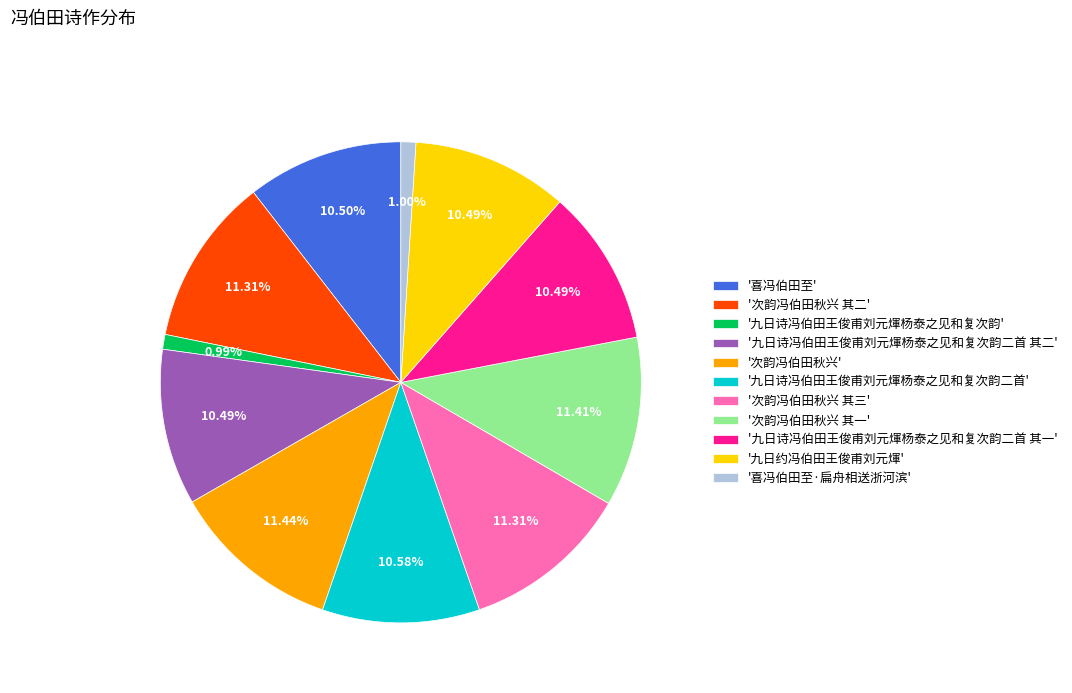

How many segments does this pie chart have?

11